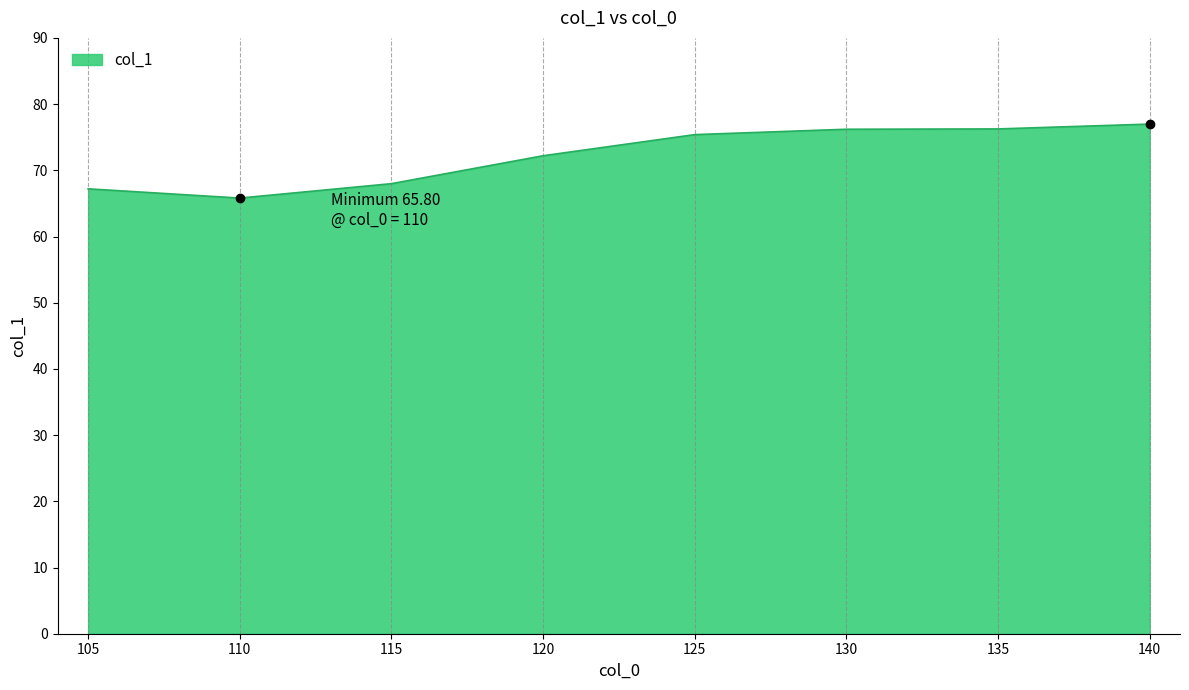

Does the chart have visible grid lines?

Yes